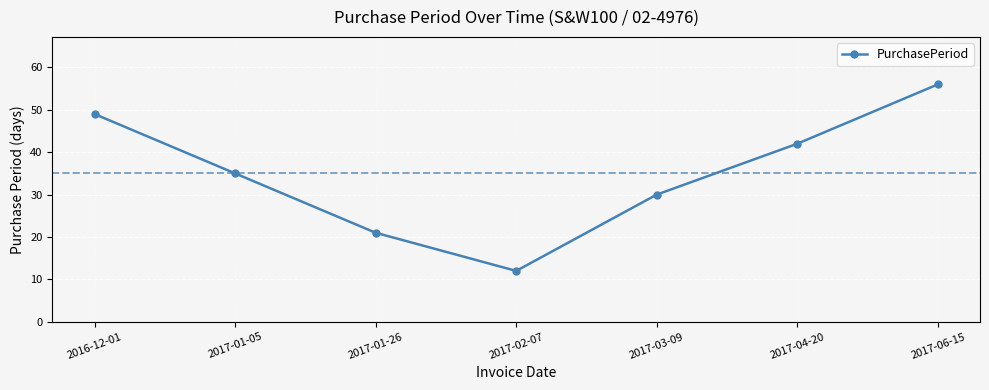

Reading left to right, transcribe all the data shown in this chart.

2016-12-01=49	2017-01-05=35	2017-01-26=21	2017-02-07=12	2017-03-09=30	2017-04-20=42	2017-06-15=56